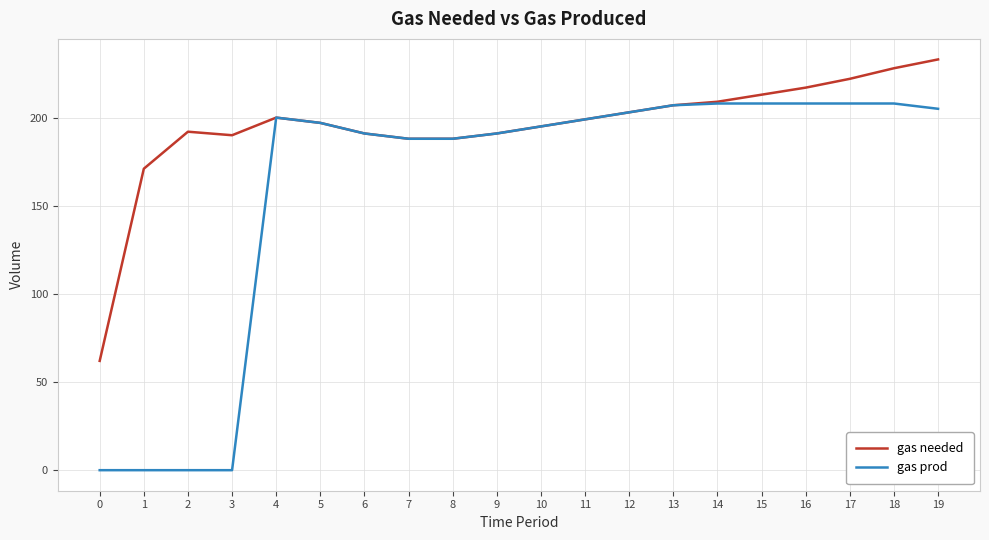

Which series has the widest spread of values?

gas prod